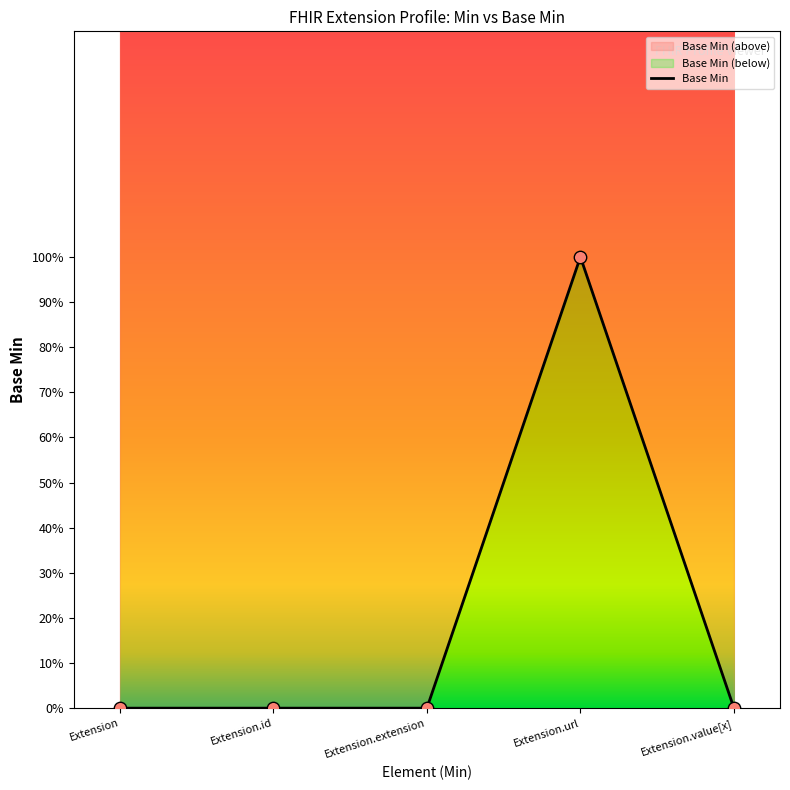

Which has a higher value, Extension or Extension.id?

Extension